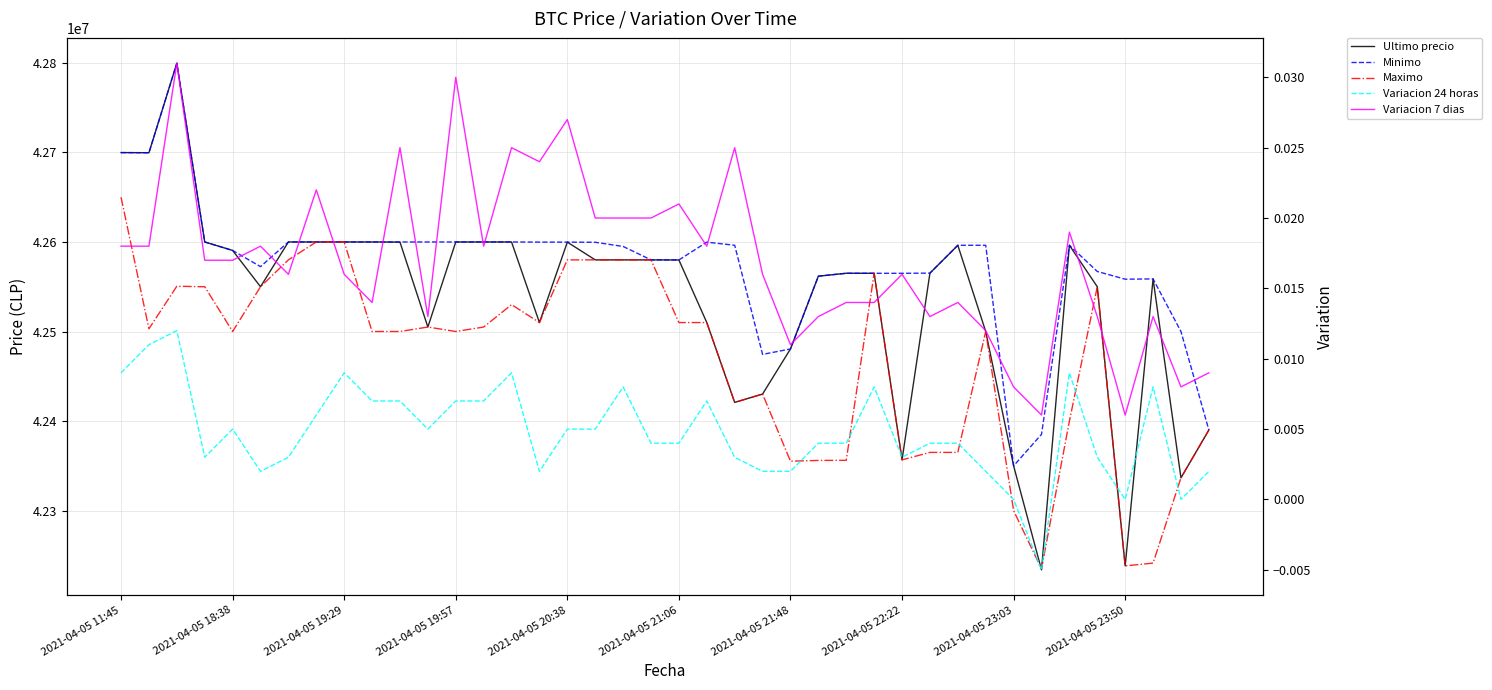

Between 21 and 29, which series saw the biggest shift?

Maximo